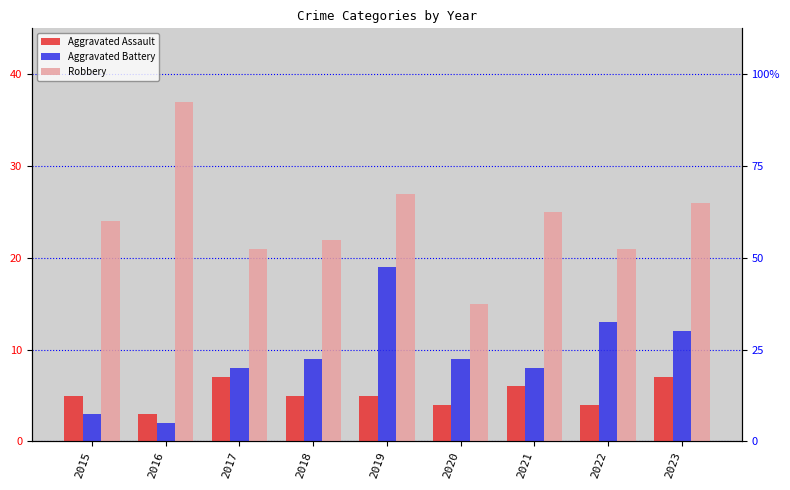

What is the difference between the maximum and minimum values in the Aggravated Battery series?

17